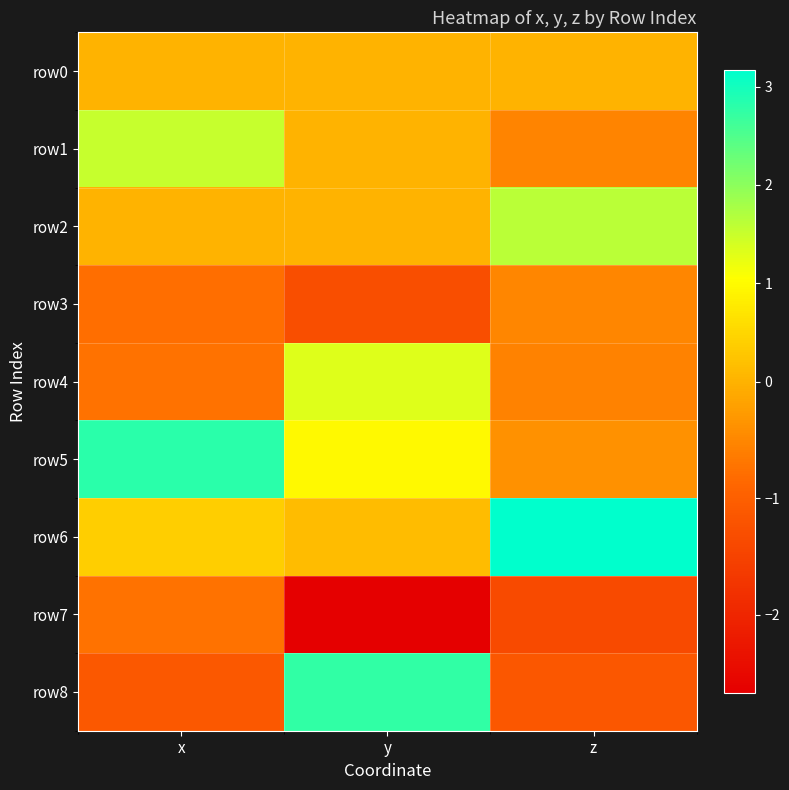

At how many categories does at least one series exceed 0?

3